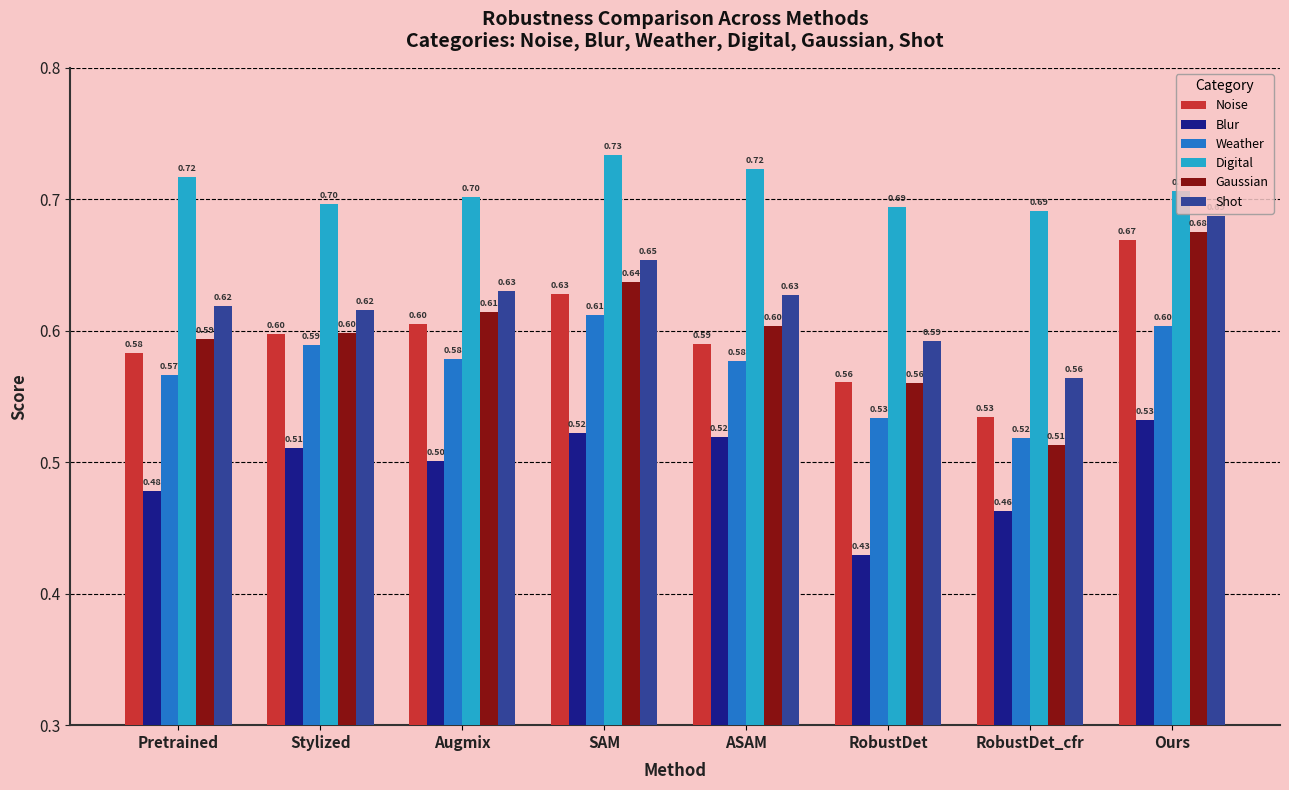

What is the label of the 5th bar from the left?

ASAM